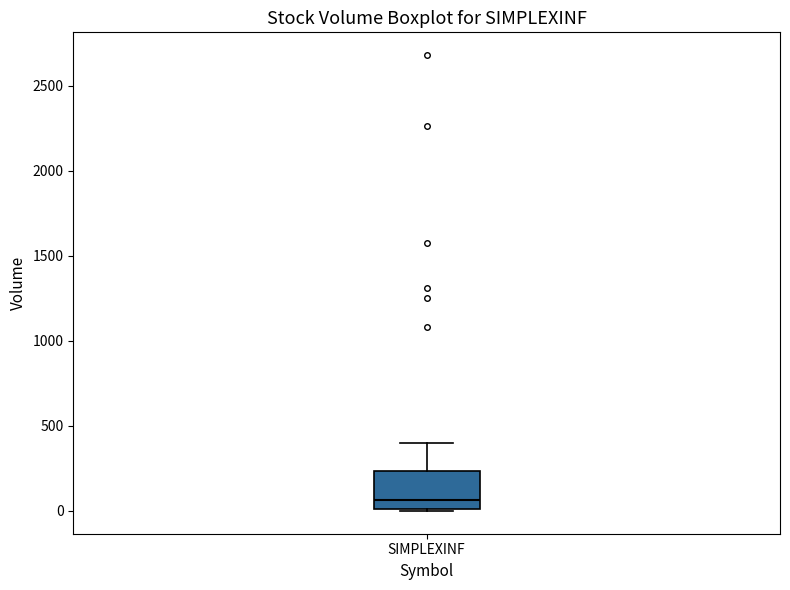

Read this box plot against the y-axis: the position of the median line, the range covered by the box, and the ends of both whiskers. The values are not printed on the chart, so give them approximately, as read against the axis.

median 50, box 0 to 250, whiskers 0 to 400